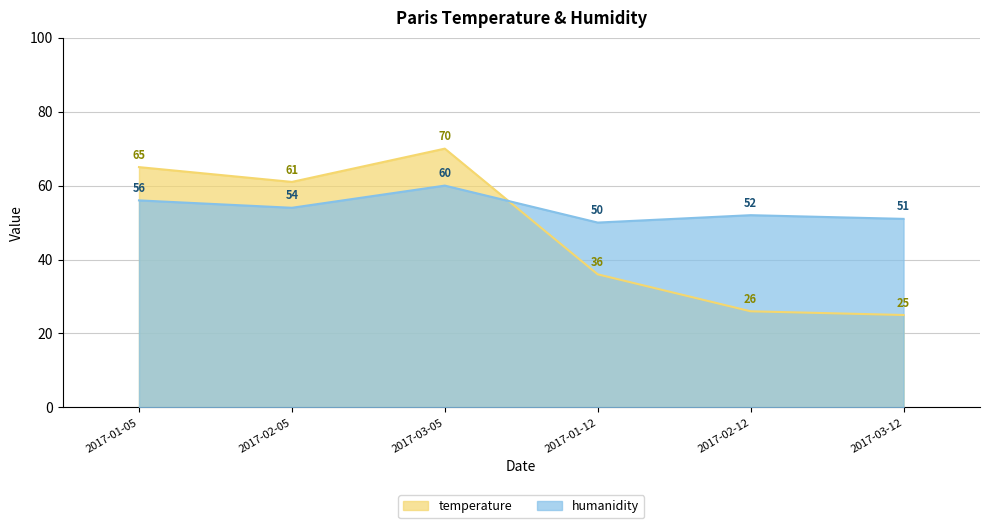

Does the chart display data point markers on the line(s)?

No